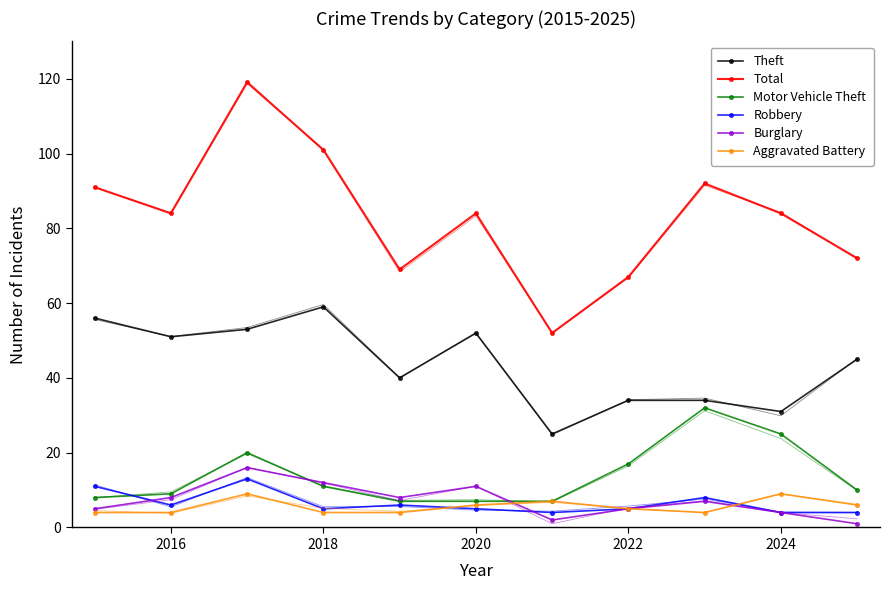

How many interior local valleys does the Theft series have?

4